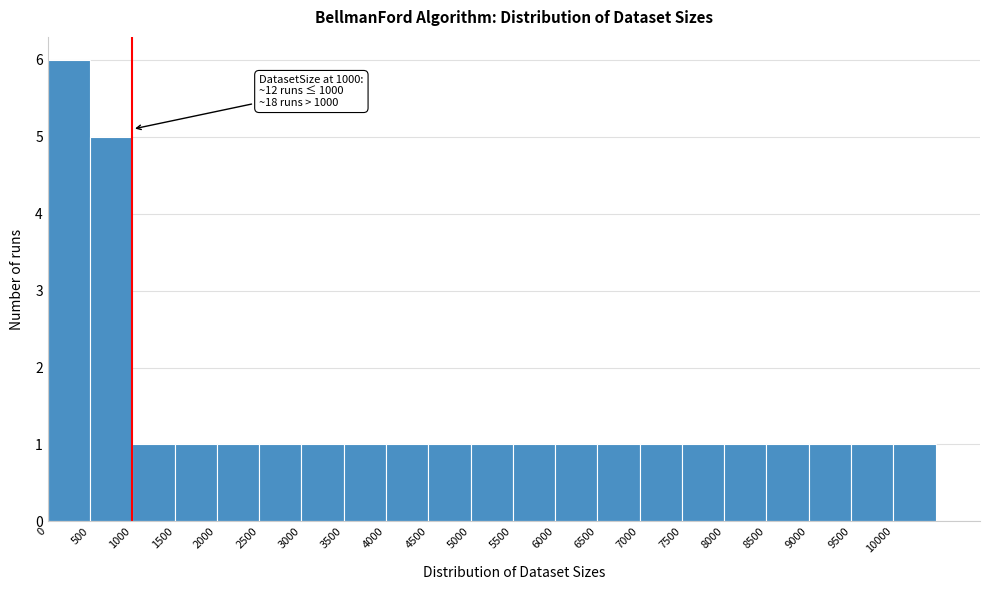

Over which range of the x-axis is the bar tallest?

0 to 500